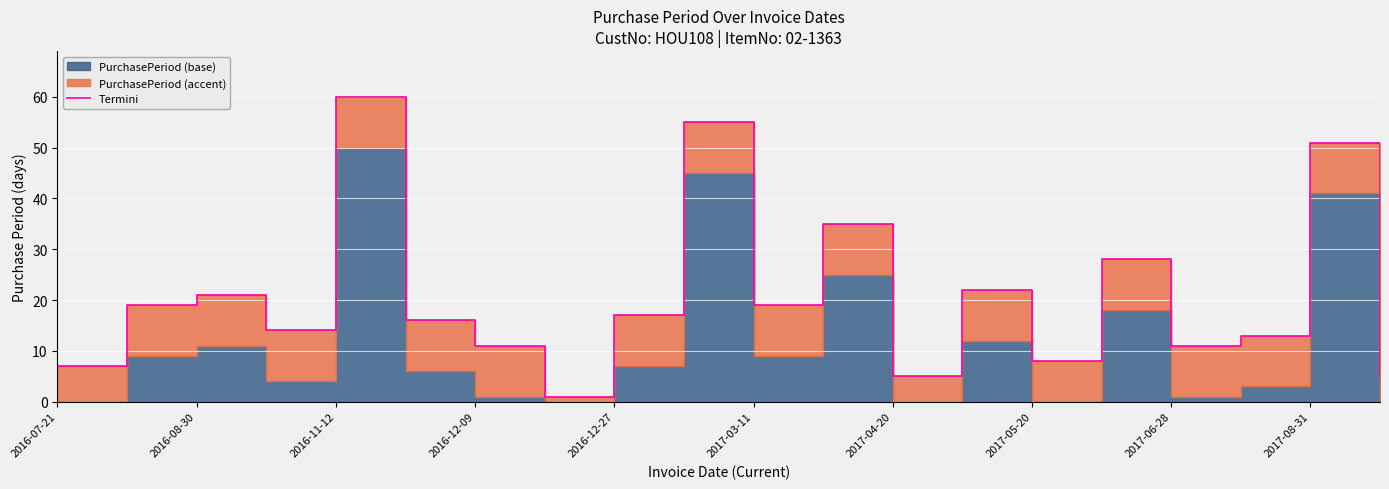

What is the smallest value displayed?

1